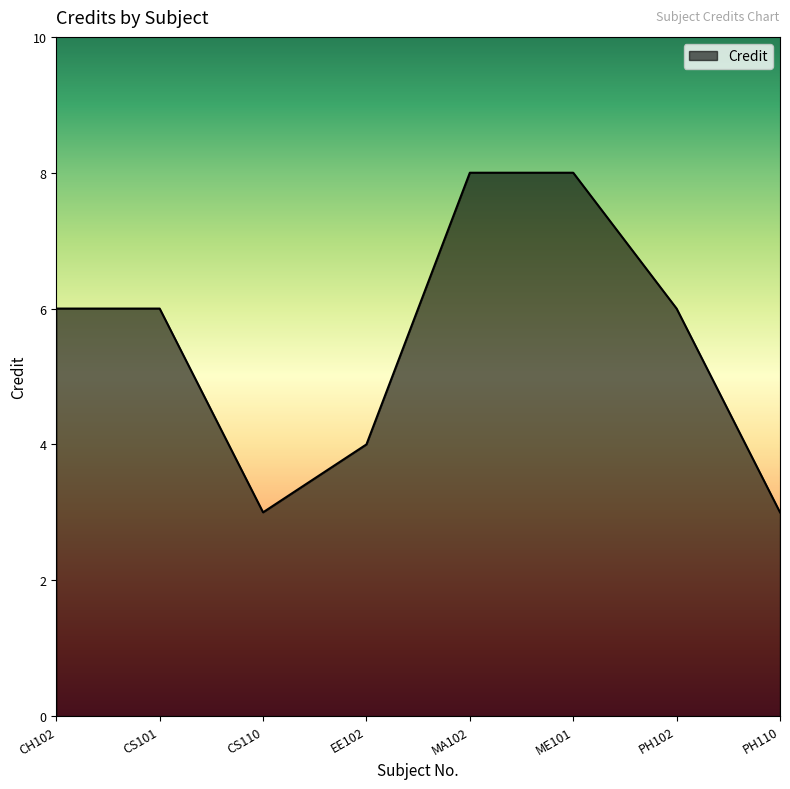

What position from the left is PH102?

7